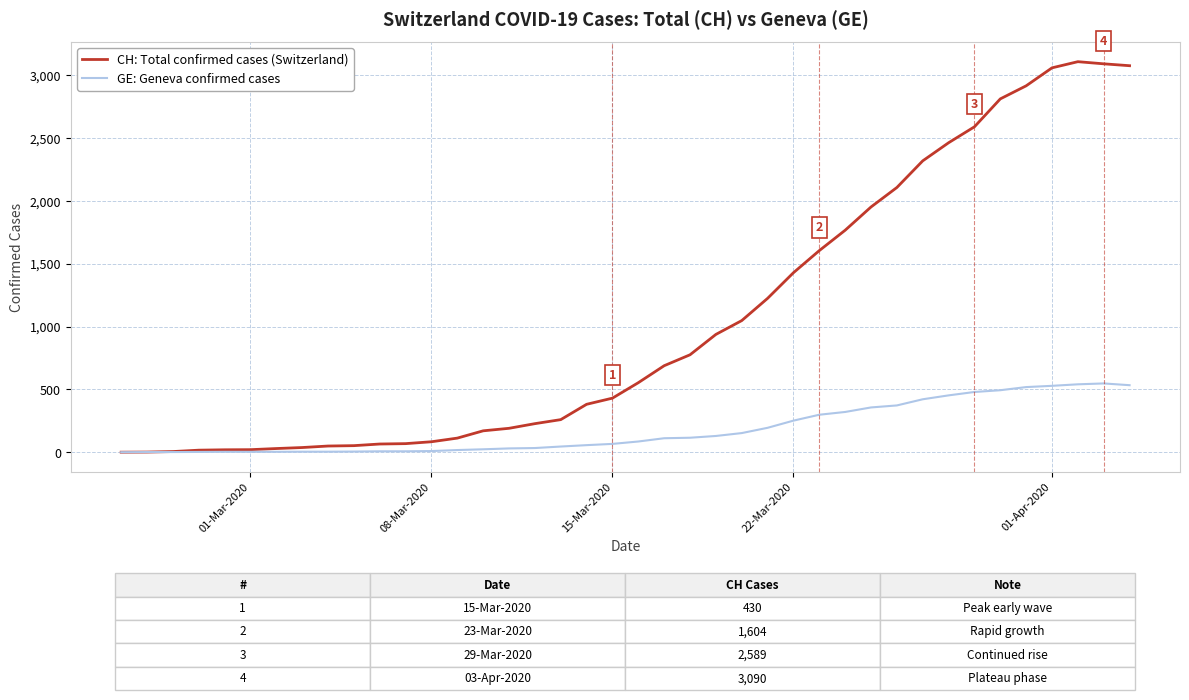

What is the greatest value displayed?

3107